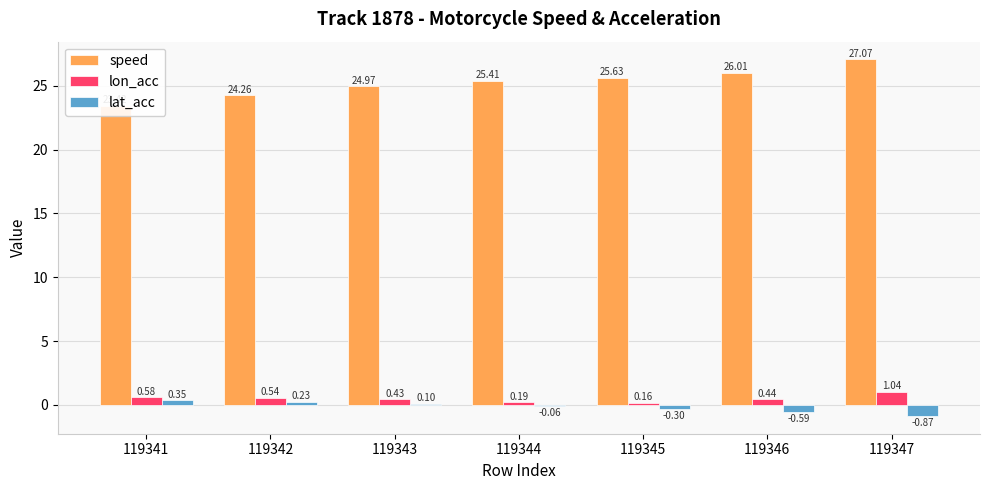

At which label does lat_acc first exceed 0?

119341